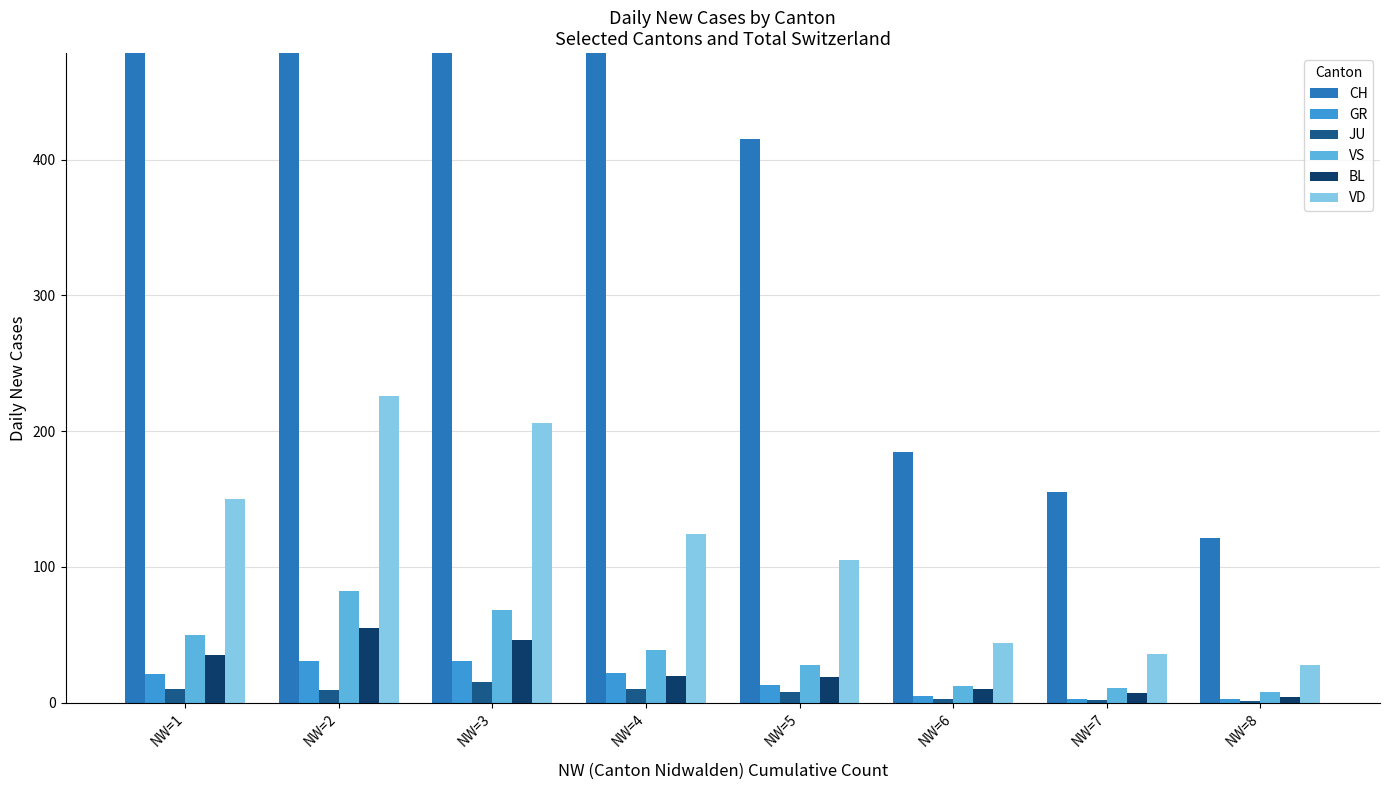

How many bars are there in each group?

6